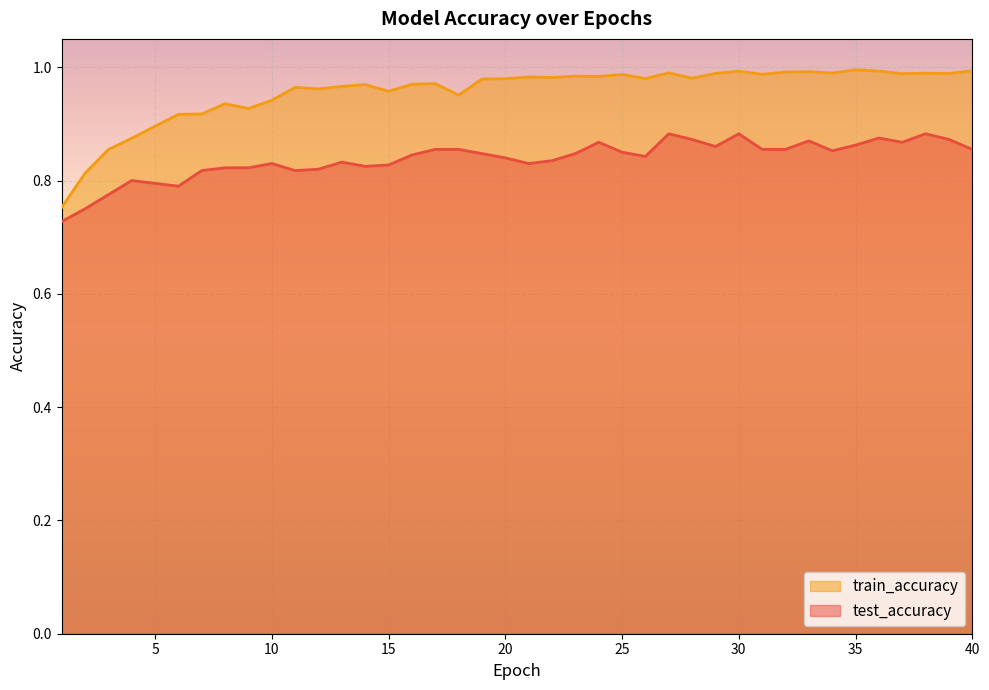

At 33, list the series in order from largest to smallest.

train_accuracy, test_accuracy